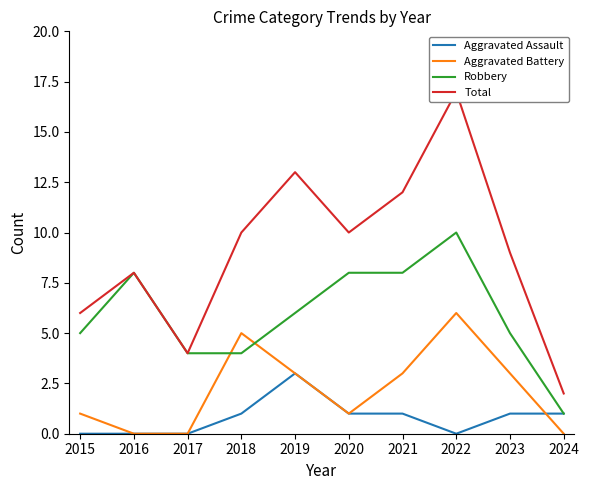

Reading right to left, transcribe all the data shown in this chart.

Aggravated Assault: 2024=1	2023=1	2022=0	2021=1	2020=1	2019=3	2018=1	2017=0	2016=0	2015=0
Aggravated Battery: 2024=0	2023=3	2022=6	2021=3	2020=1	2019=3	2018=5	2017=0	2016=0	2015=1
Robbery: 2024=1	2023=5	2022=10	2021=8	2020=8	2019=6	2018=4	2017=4	2016=8	2015=5
Total: 2024=2	2023=9	2022=17	2021=12	2020=10	2019=13	2018=10	2017=4	2016=8	2015=6